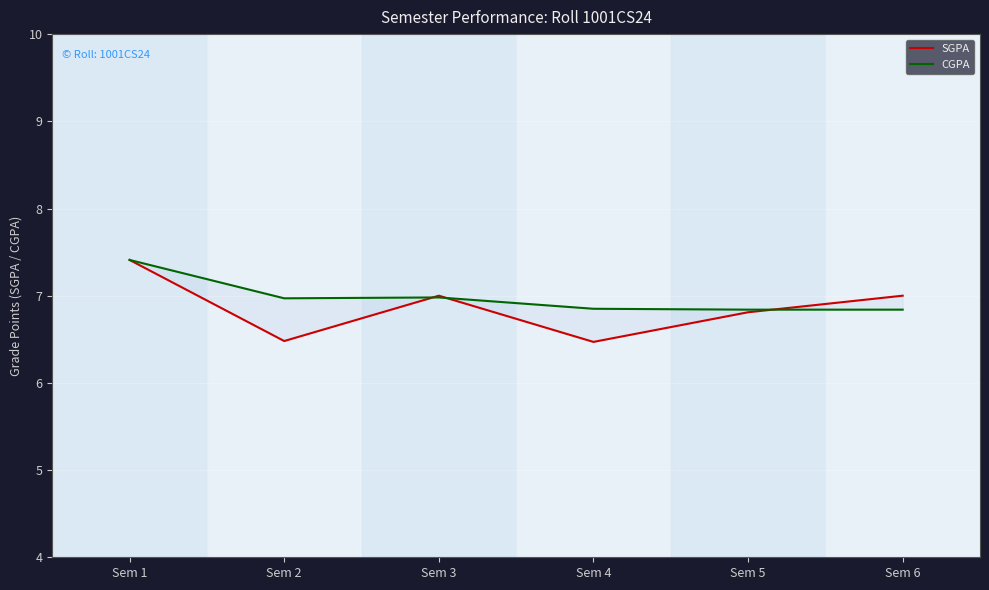

What is the difference between the SGPA values at Sem 3 and Sem 4?

0.5